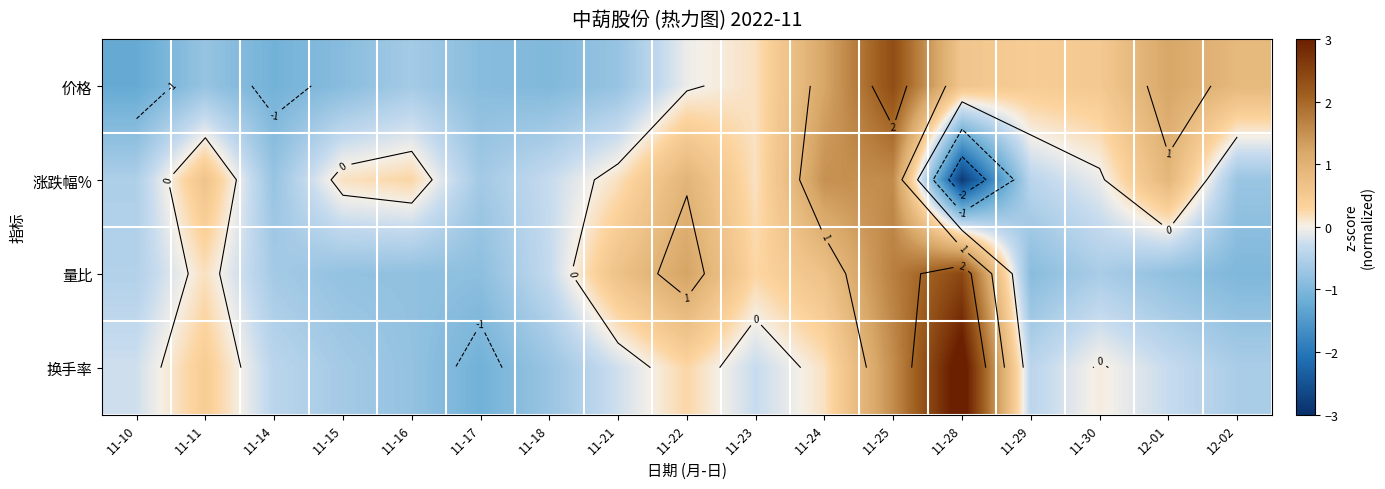

At which label is 换手率 closest to 1?

11-25